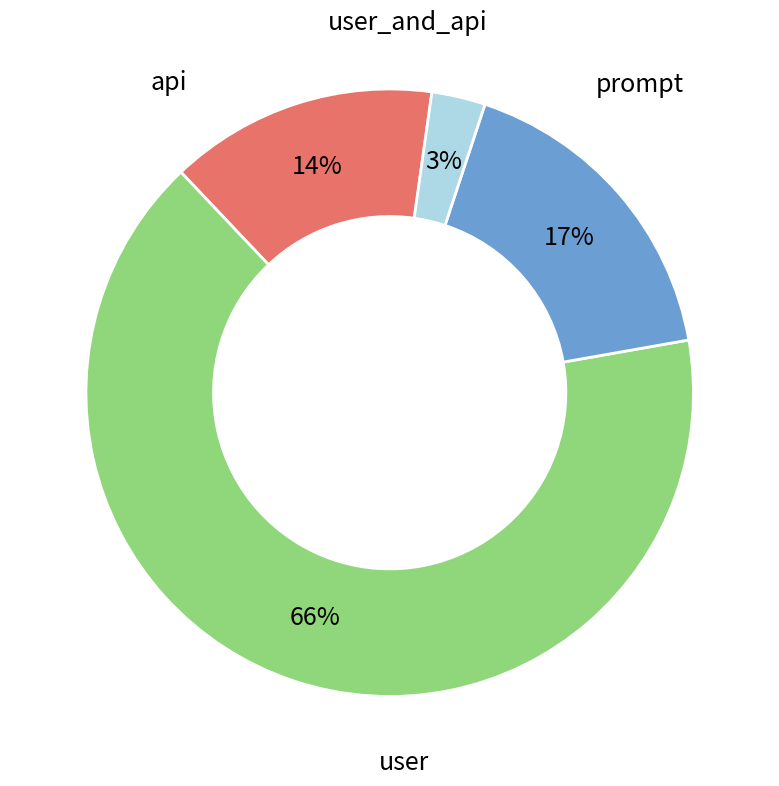

Is it true that user_and_api is 13% of the pie?

False